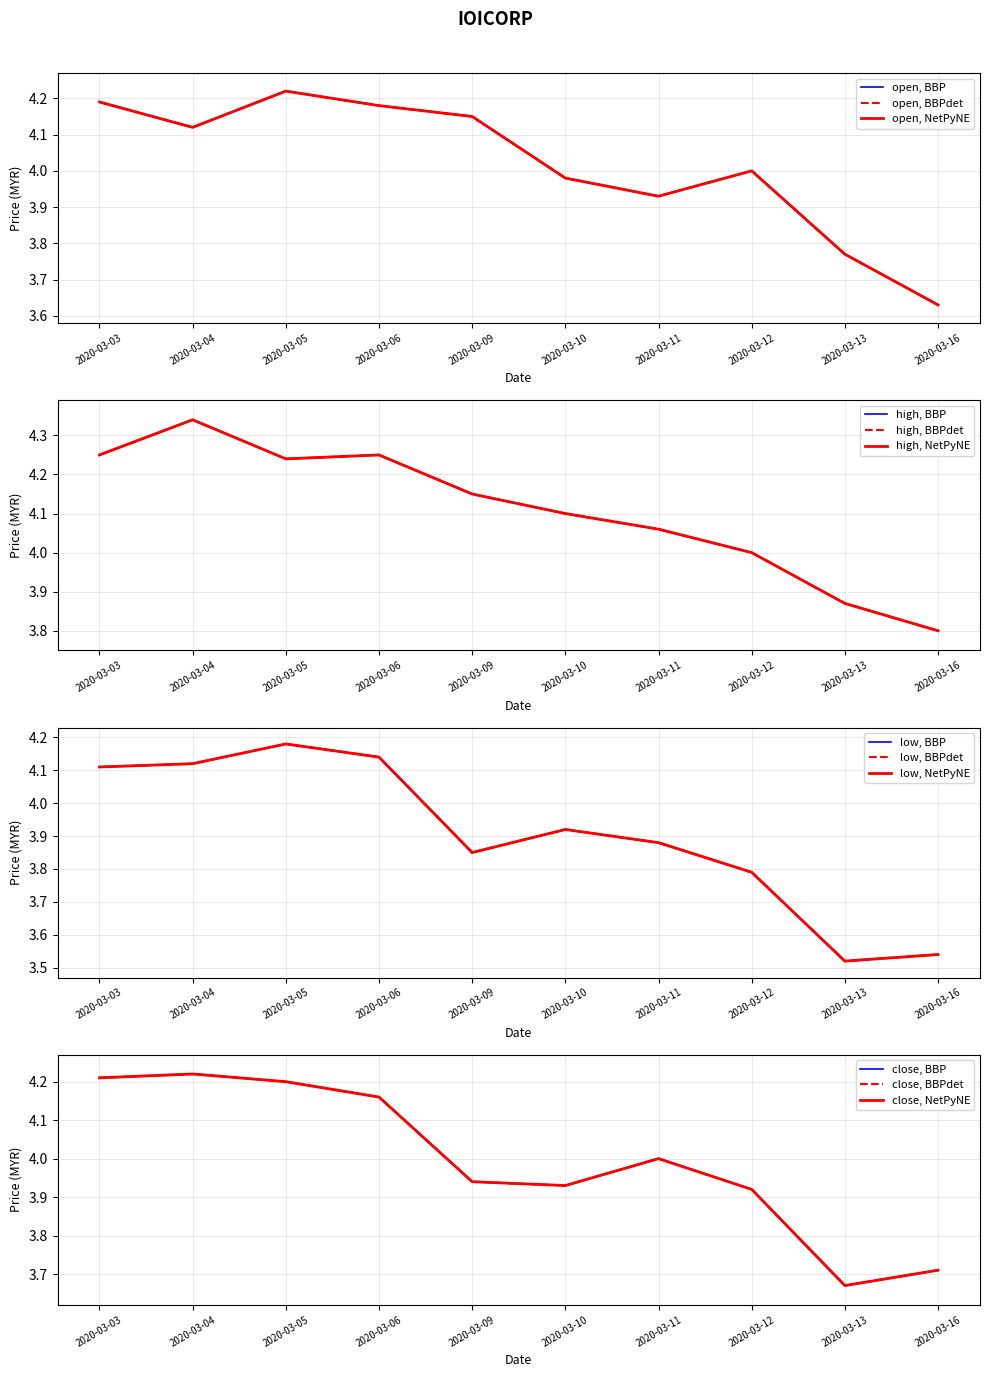

True or false: low has a value of 2.4 at 2020-03-11.

False